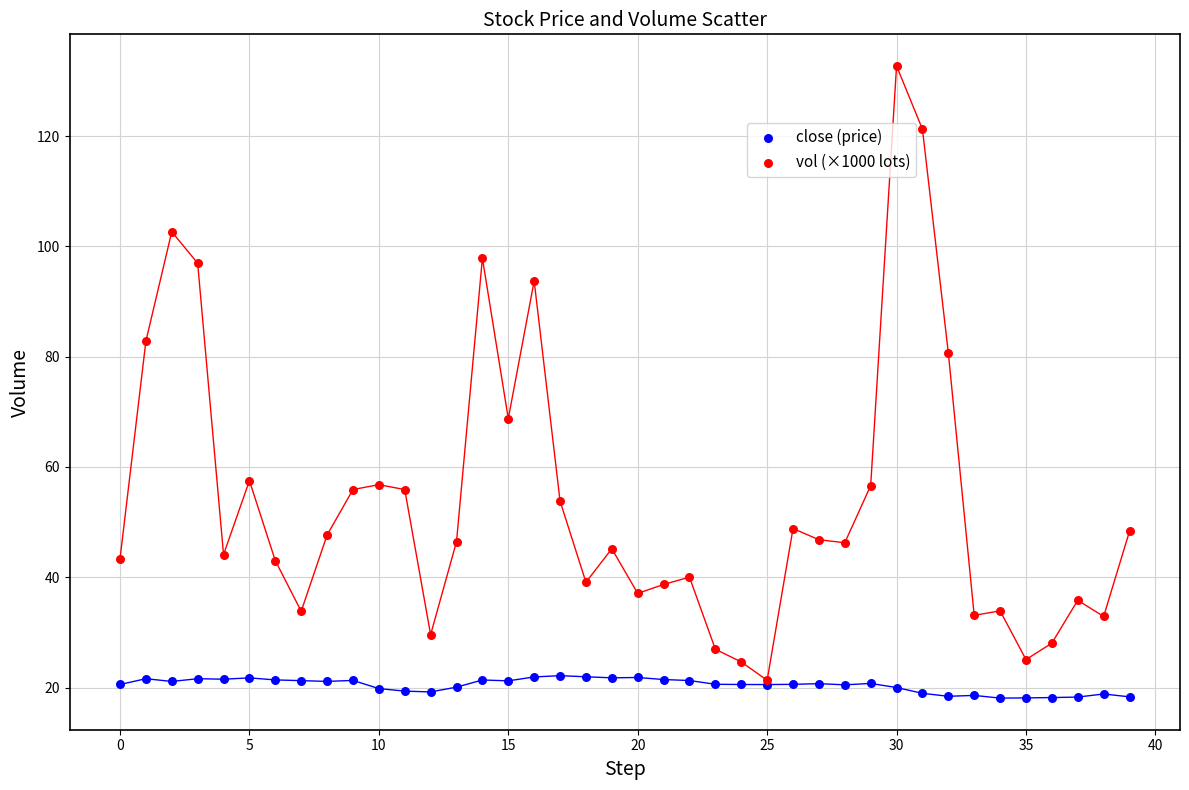

Which series contains the highest Y value?

vol (×1000 lots)